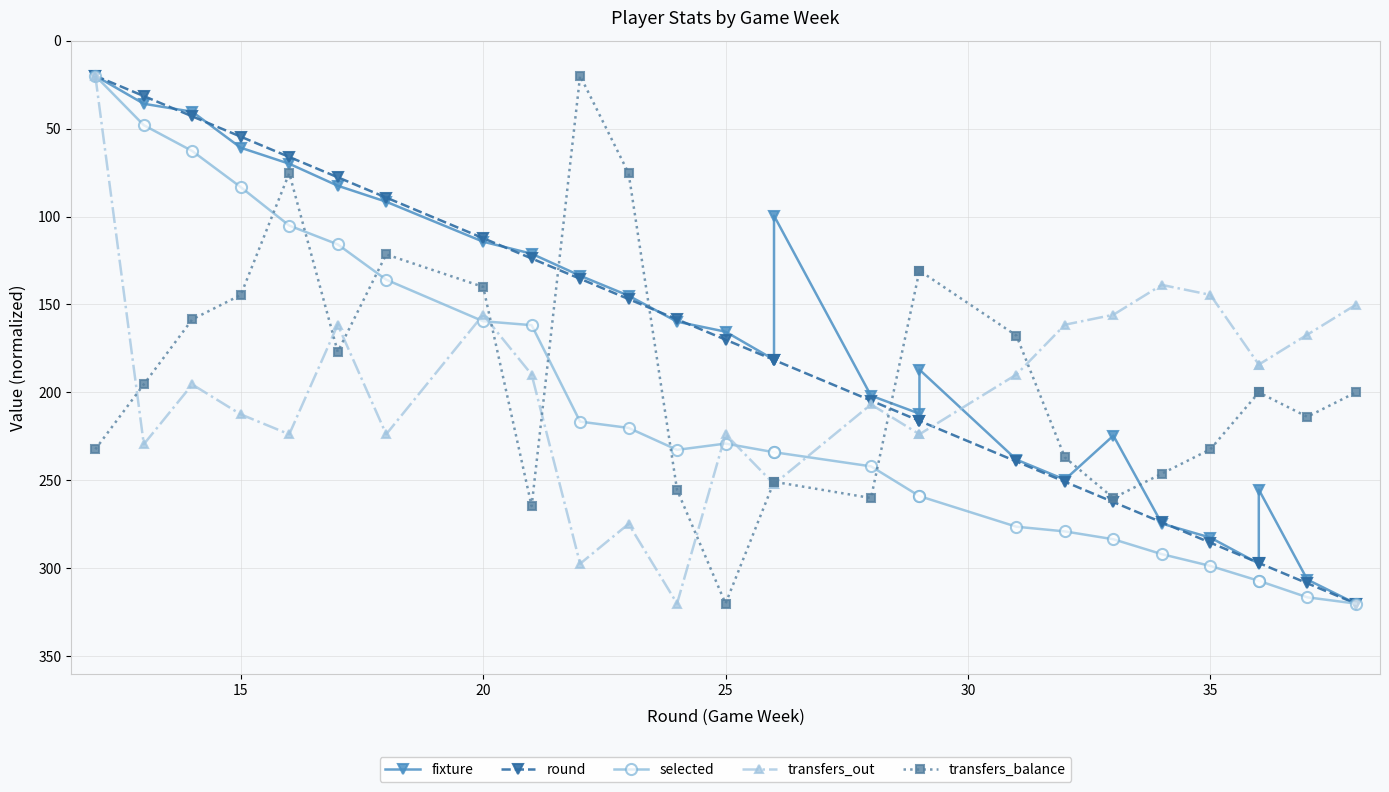

What are all the series names shown in the legend?

fixture, round, selected, transfers_out, transfers_balance